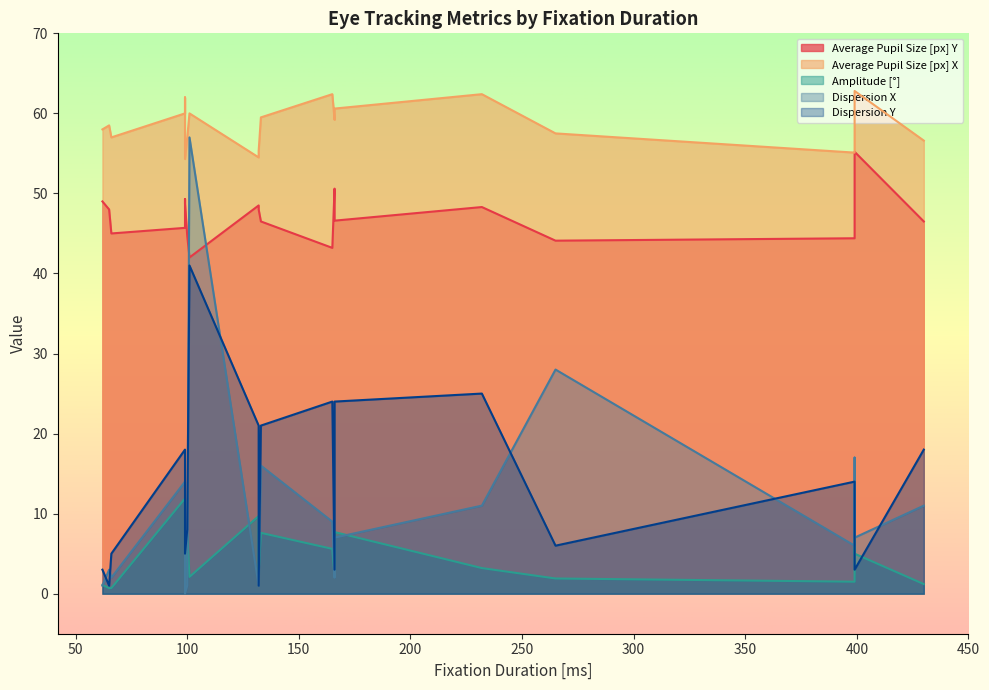

True or false: Dispersion X has more than 0 interior local peaks.

True